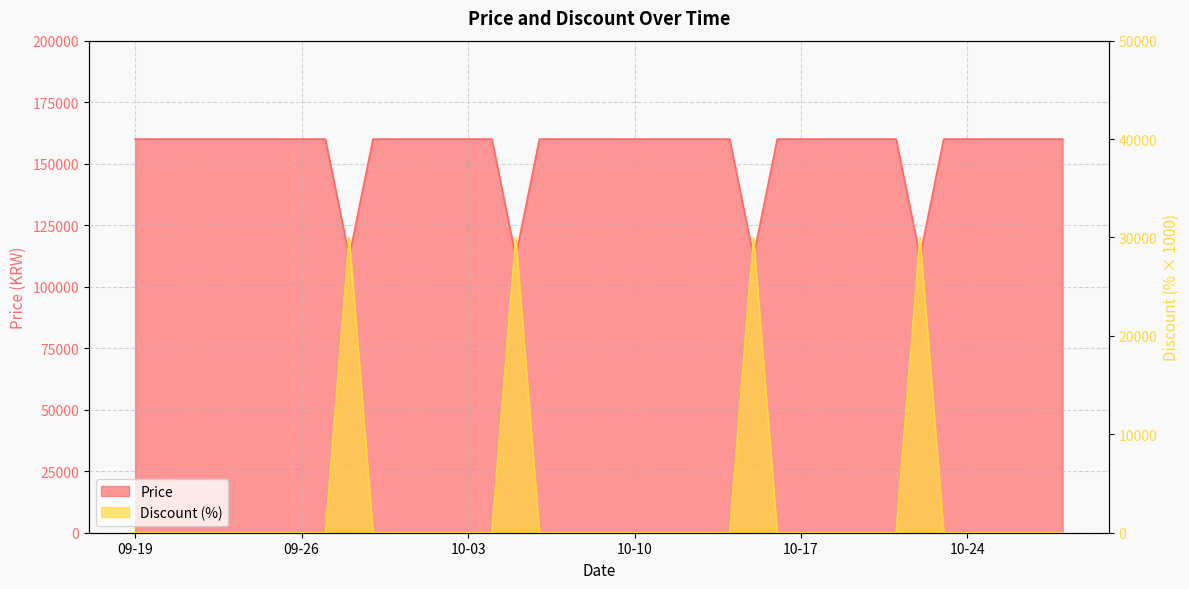

At which category is the sum across all series the highest?

09-19